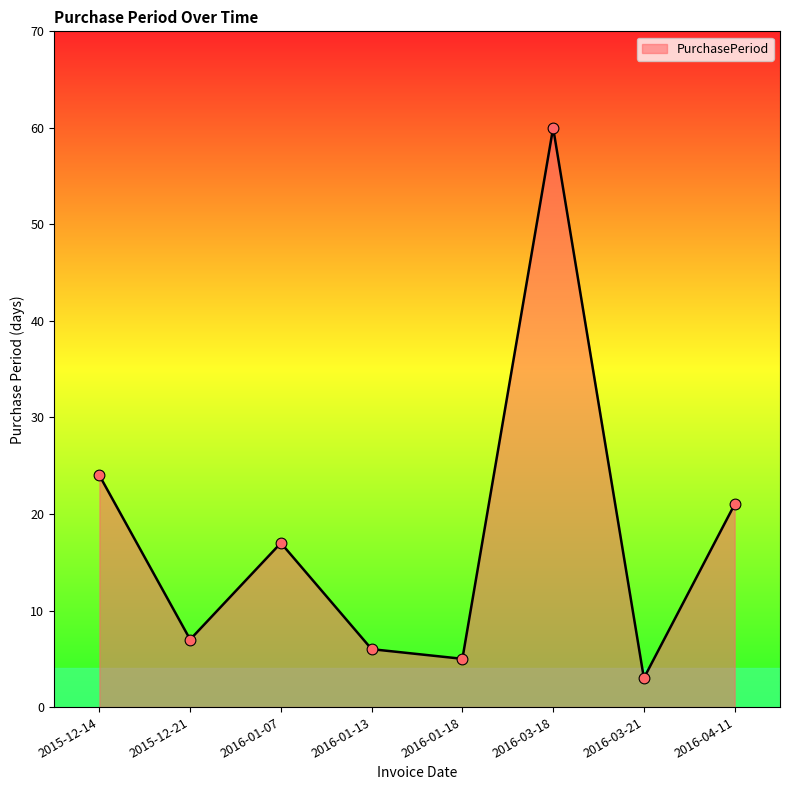

What is the change in value from 2016-01-07 to 2016-03-21?

-14